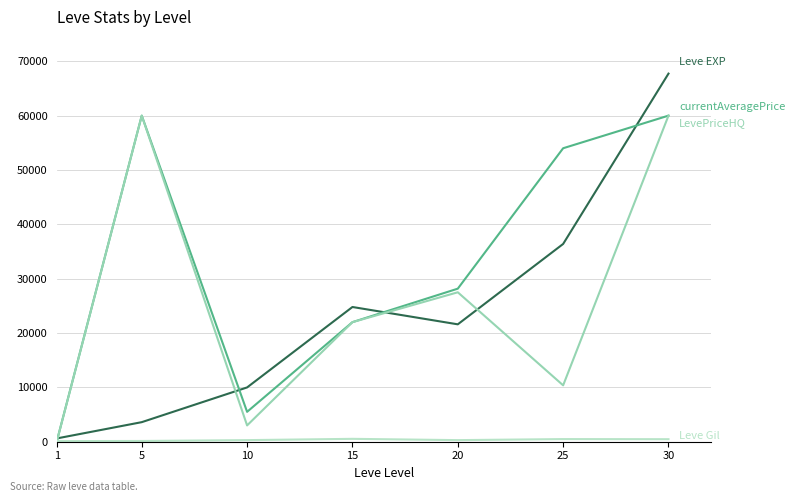

What is the maximum value shown in the chart?

67730